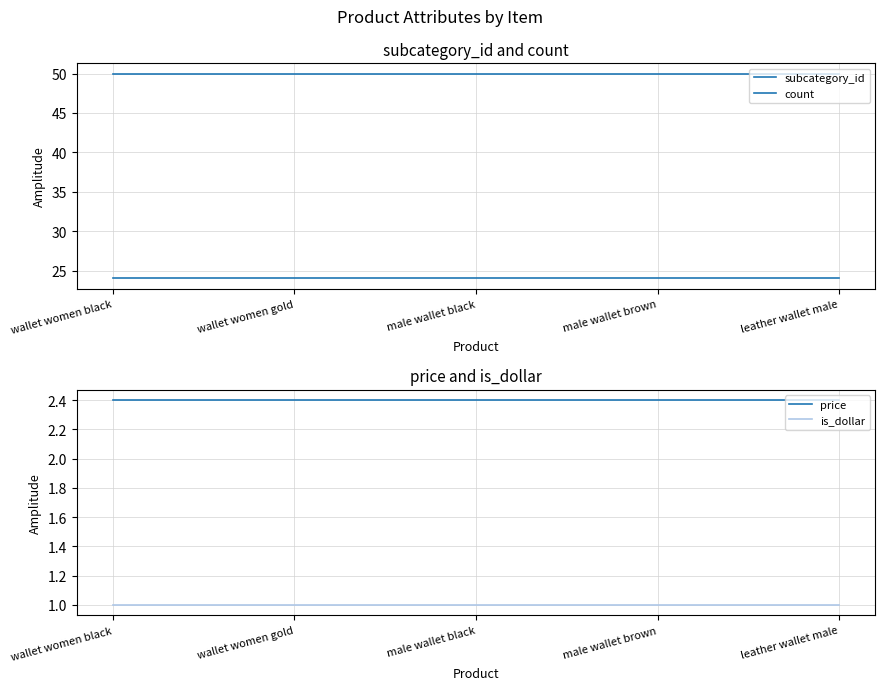

What position from the left is male wallet brown?

4